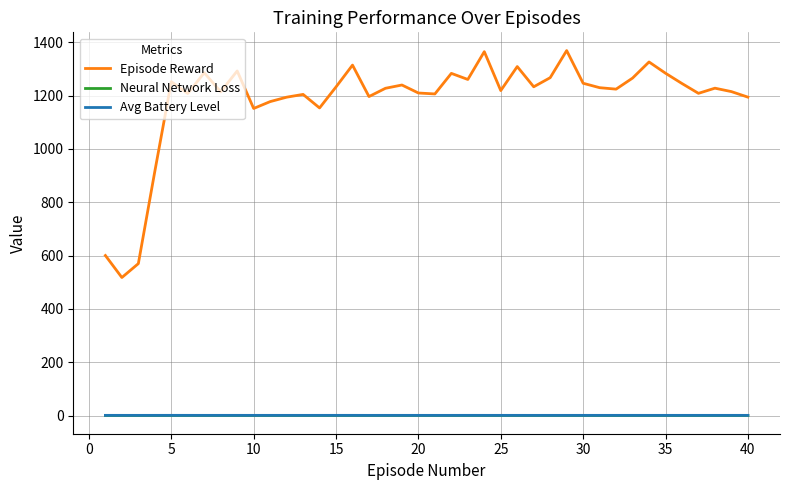

True or false: Avg Battery Level has more than 0 points higher than both neighbors.

True